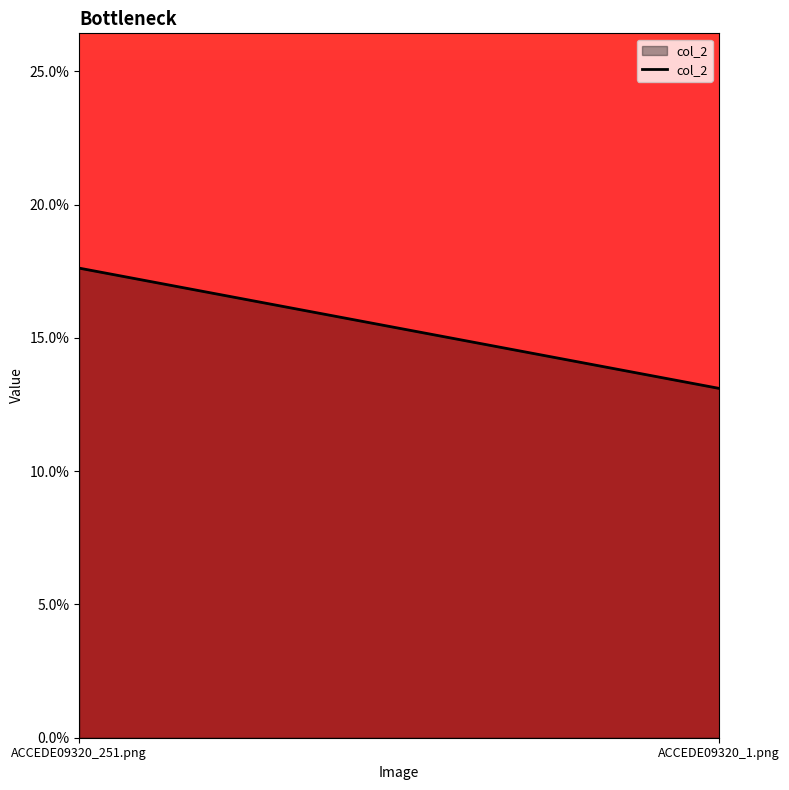

Which category has the highest value across all series?

ACCEDE09320_251.png